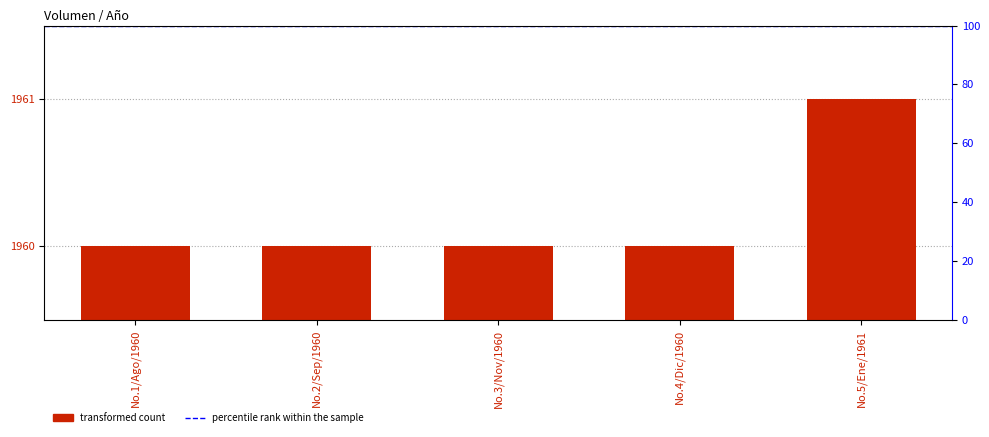

Reading left to right, list all the values displayed in this chart.

1960	1960	1960	1960	1961